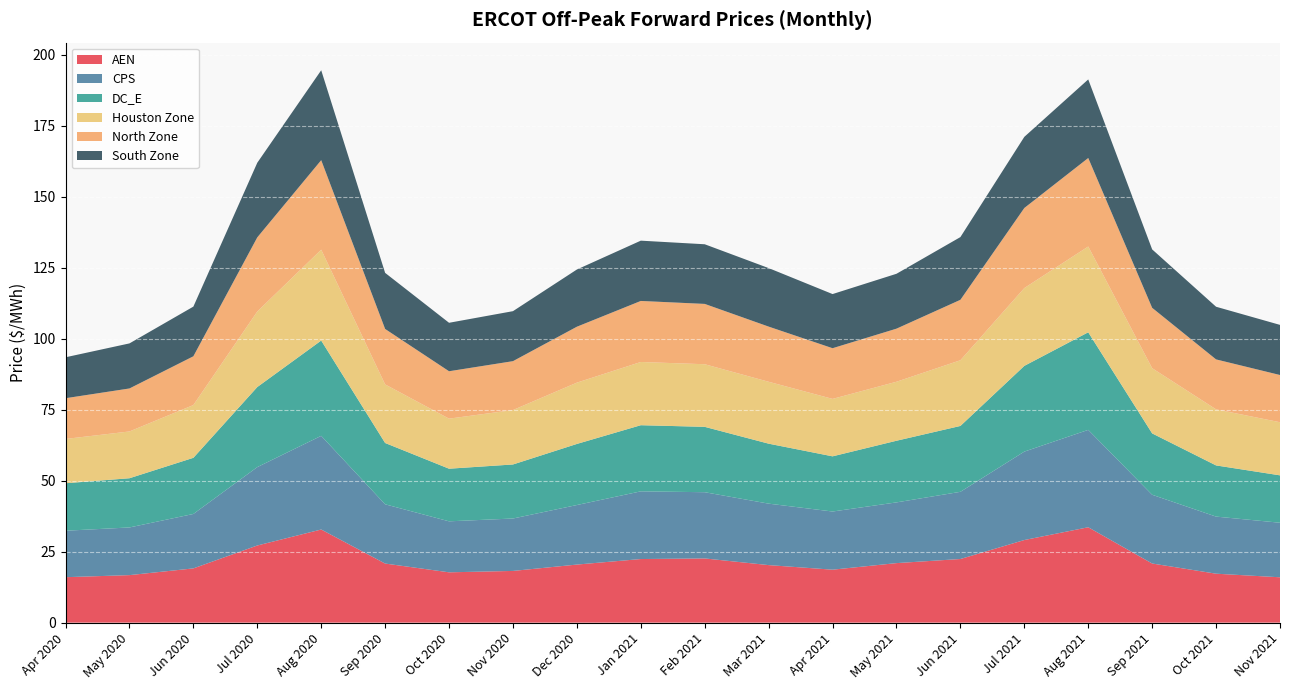

Reading left to right, transcribe all the data shown in this chart.

AEN: 16.0	16.7	19.1	27.2	32.8	20.8	17.7	18.2	20.4	22.4	22.6	20.3	18.6	21.0	22.4	29.1	33.6	20.8	17.2	16.0
CPS: 16.4	16.8	19.2	27.6	33.0	20.9	18.0	18.5	21.0	23.8	23.3	21.6	20.5	21.4	23.7	31.1	34.3	24.2	20.1	19.2
DC_E: 16.7	17.3	19.8	28.2	33.6	21.6	18.5	19.0	21.5	23.3	23.0	21.1	19.4	21.7	23.2	30.2	34.4	21.6	18.0	16.7
Houston Zone: 15.6	16.5	18.6	26.6	32.0	20.6	17.6	19.2	21.6	22.3	22.1	21.8	20.2	20.8	23.1	27.4	30.2	23.0	19.7	18.7
North Zone: 14.3	15.1	17.2	26.1	31.5	19.5	16.7	17.2	19.7	21.5	21.2	19.4	17.9	18.7	21.3	28.2	31.2	21.3	17.6	16.6
South Zone: 14.4	15.9	17.5	26.3	31.7	19.8	17.1	17.6	20.1	21.2	21.0	20.6	19.1	19.3	22.1	25.1	27.7	20.6	18.5	17.7